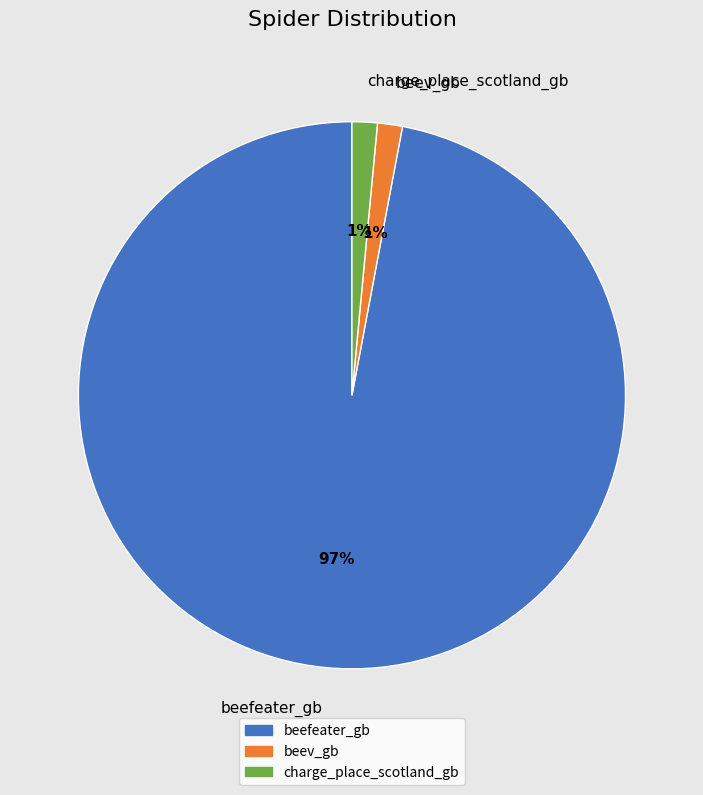

How many segments does this pie chart have?

3